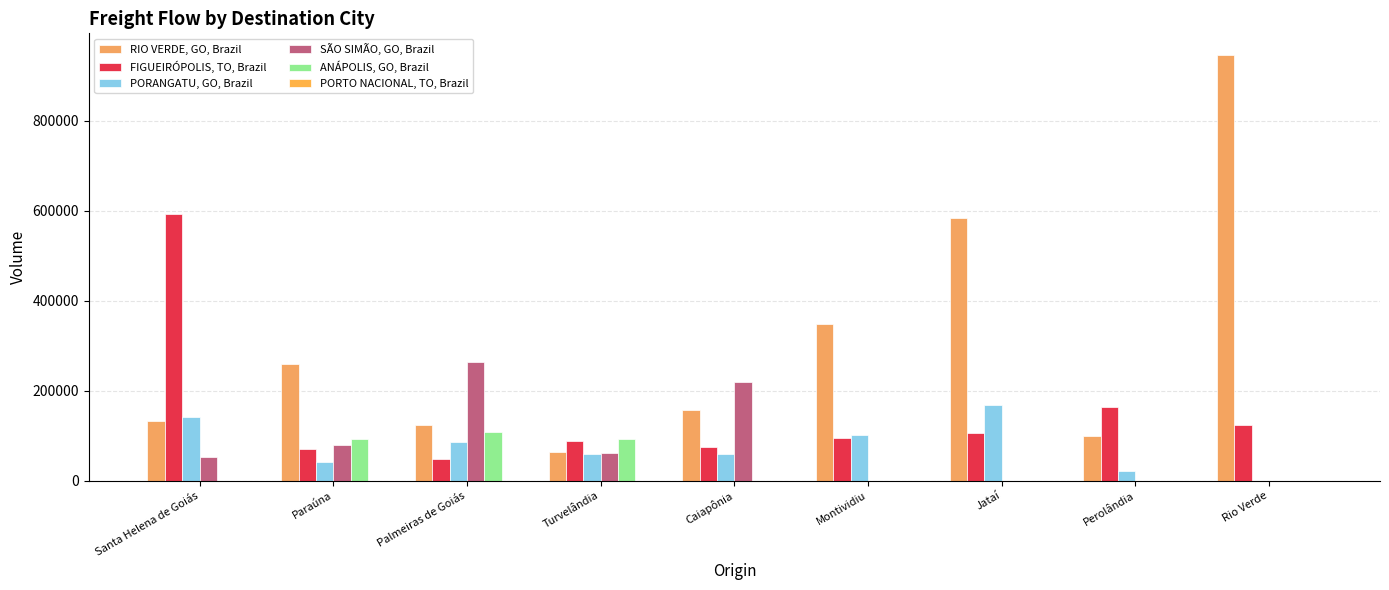

How many series are shown in this chart?

5